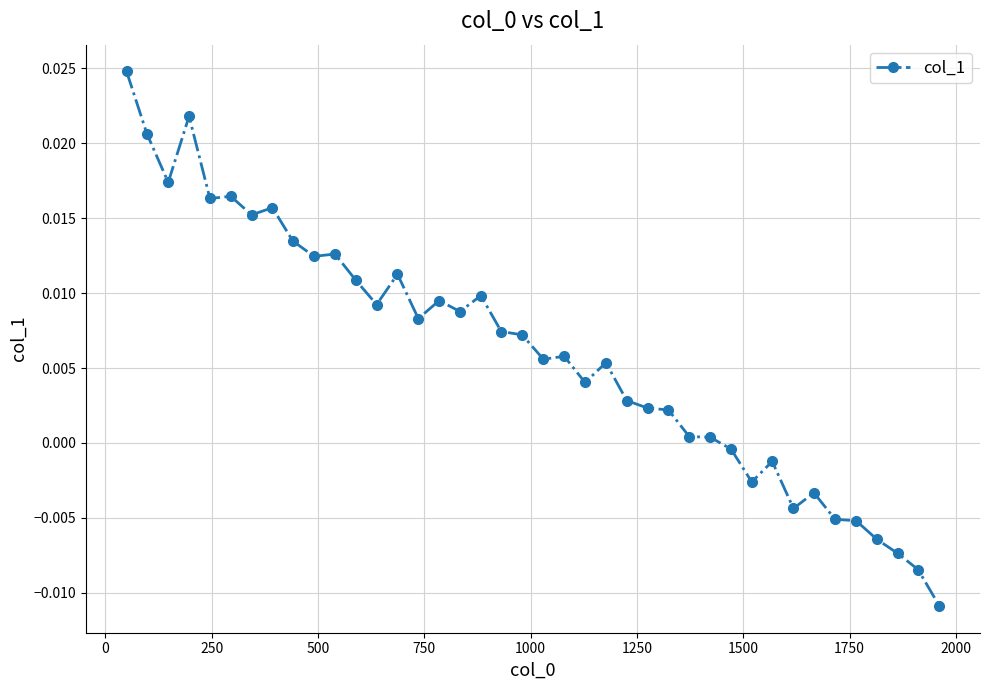

Does the chart have visible grid lines?

Yes